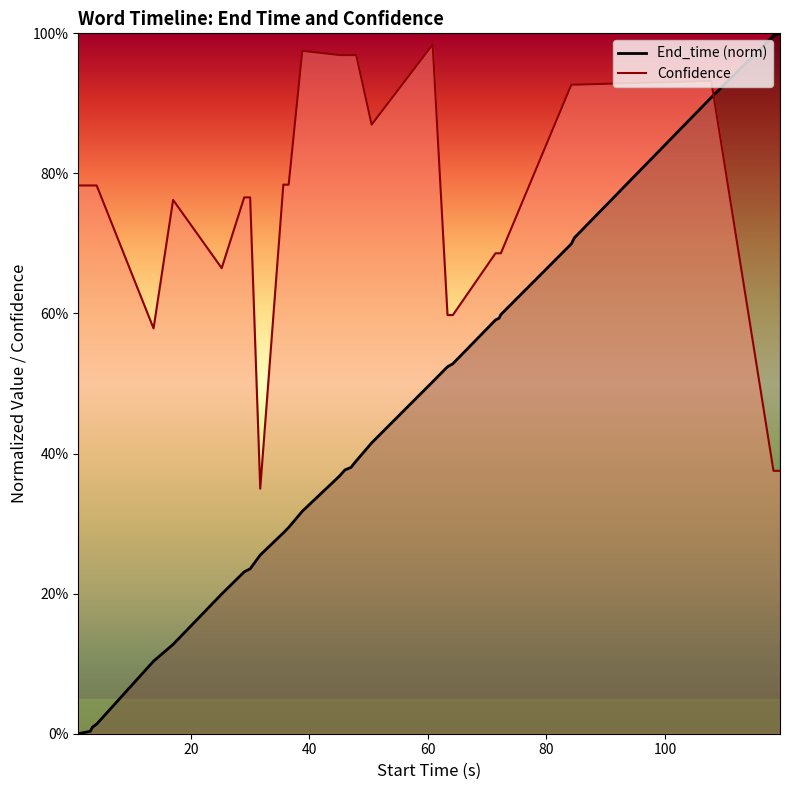

True or false: End_time has more than 0 points higher than both neighbors.

False